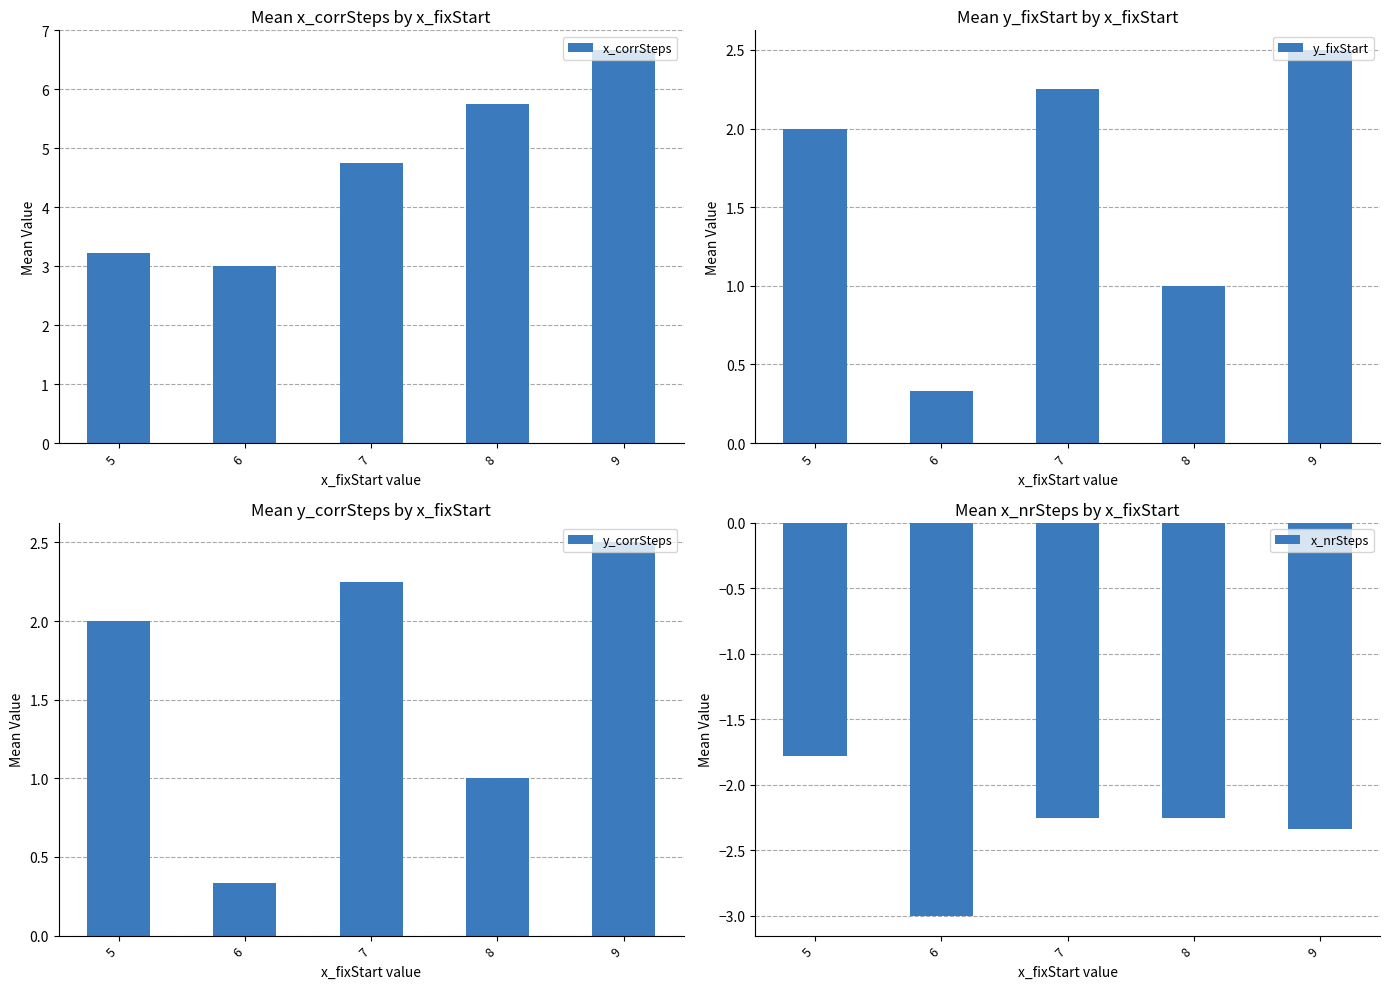

True or false: y_corrSteps has a value of 0.6 at 6.

False